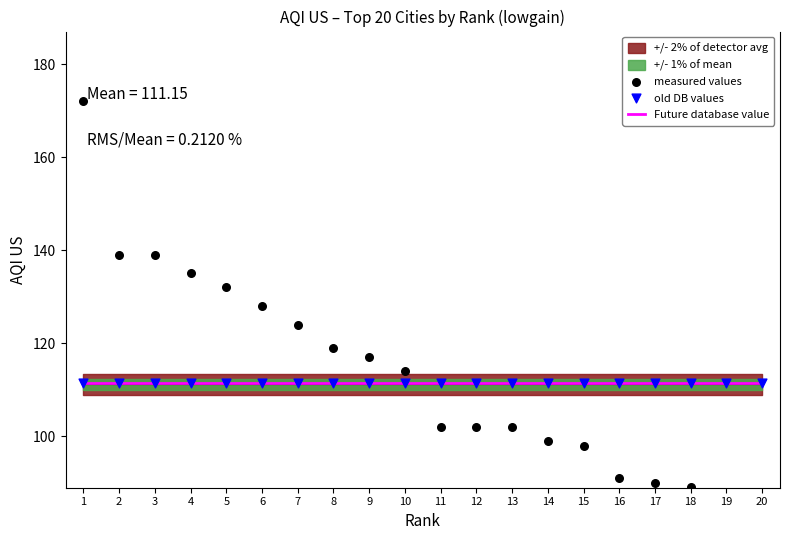

Which series reaches the maximum Y coordinate?

measured values